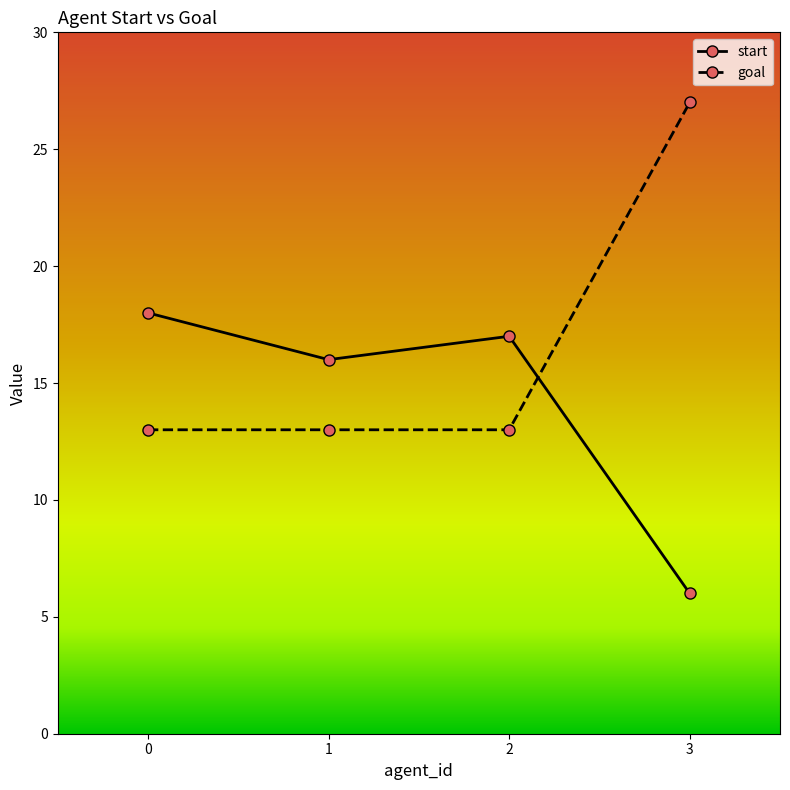

What are all the series names shown in the legend?

start, goal